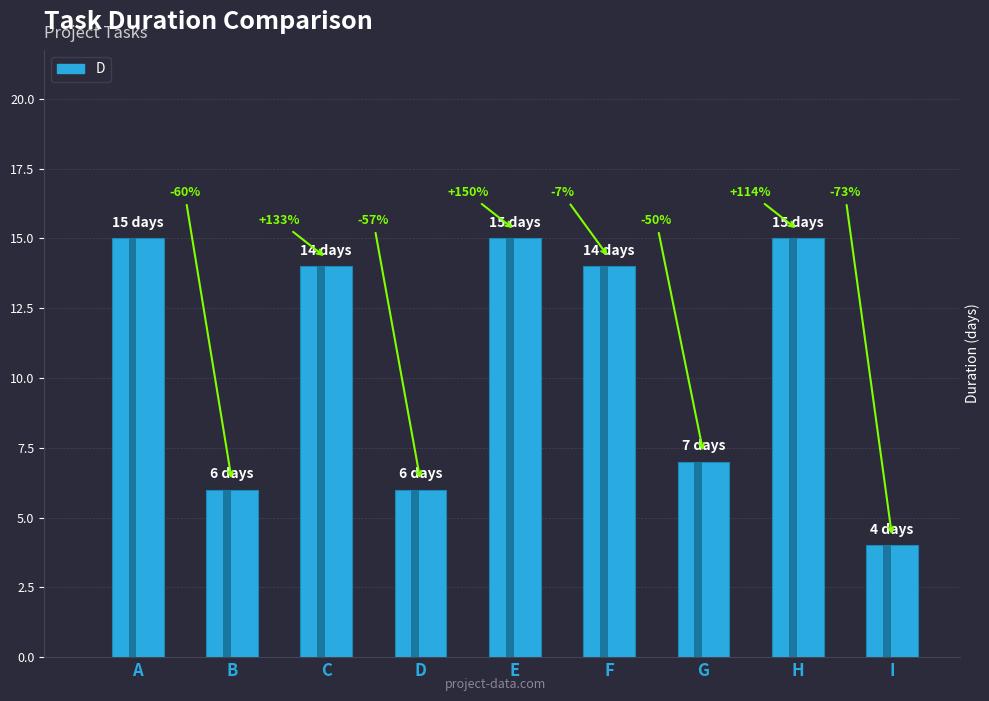

Where does the data first go above 14?

A